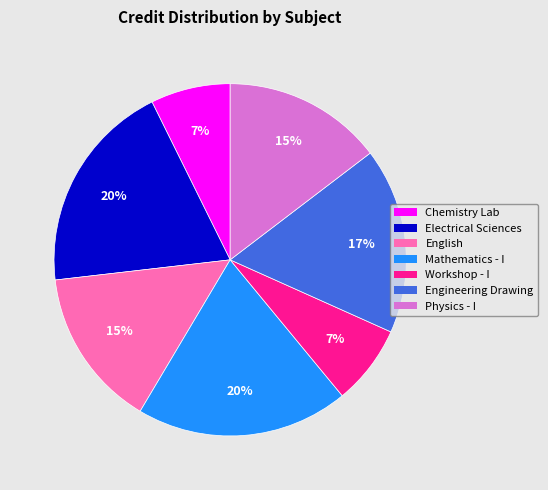

How many slices are in this pie chart?

7